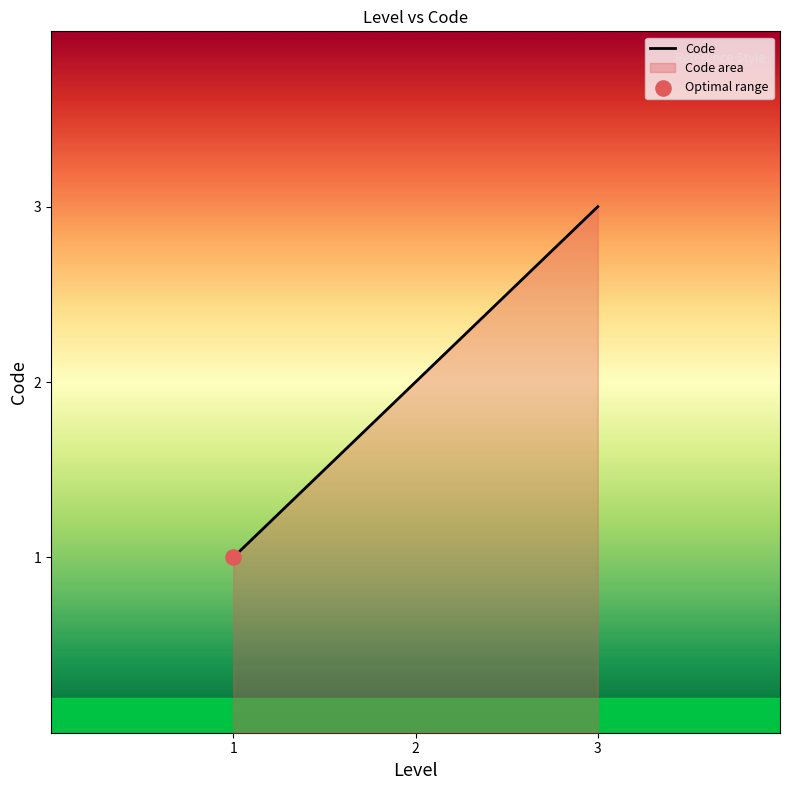

What is the change in value from 1 to 2?

+1